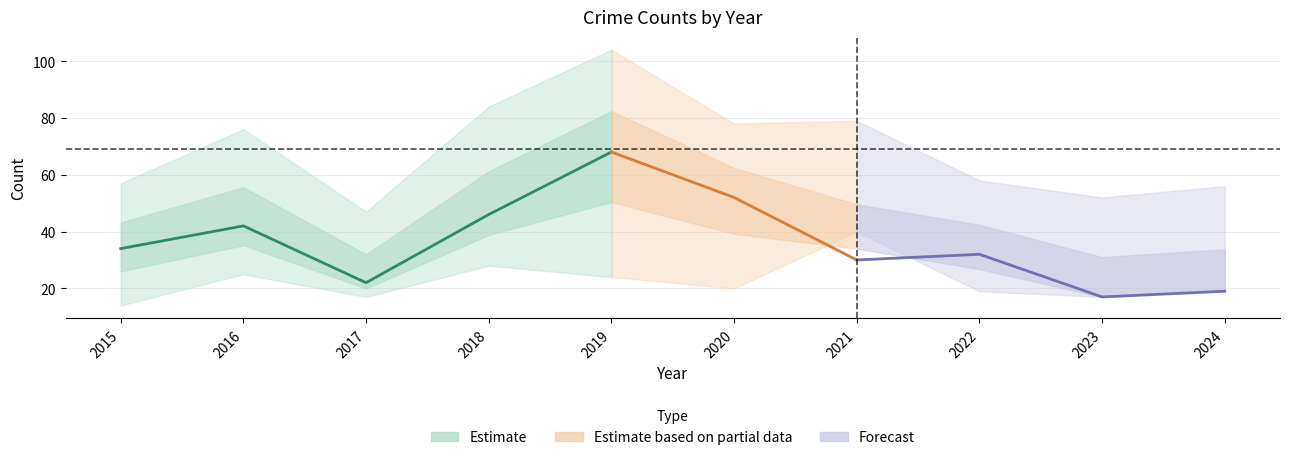

At which label does Total first exceed 76?

2018